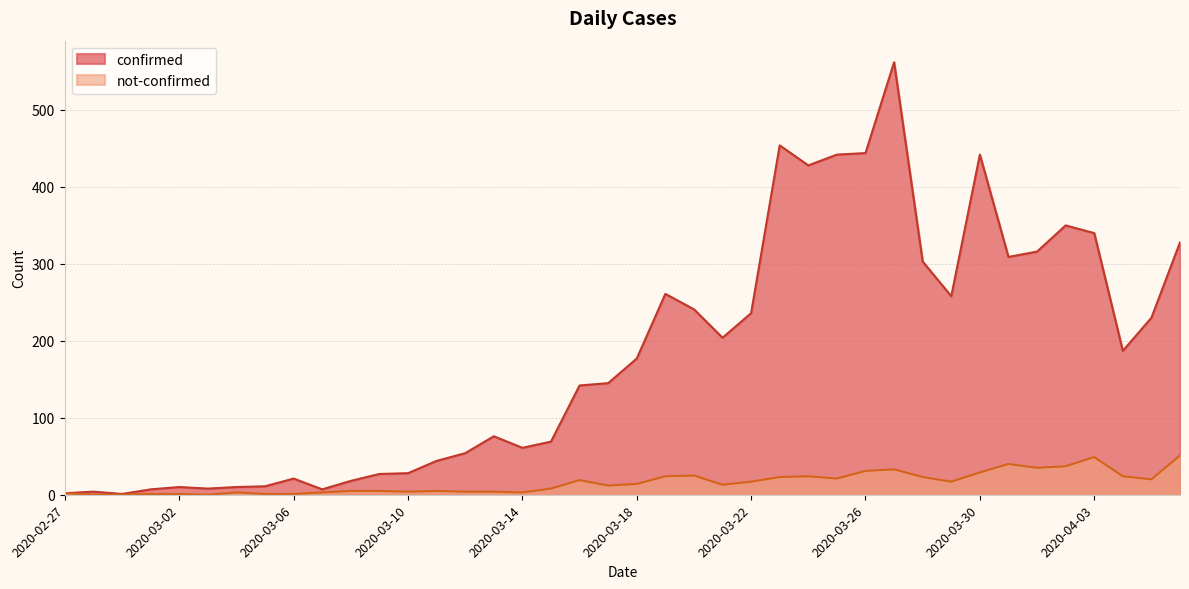

True or false: not-confirmed and confirmed intersect in this chart.

False